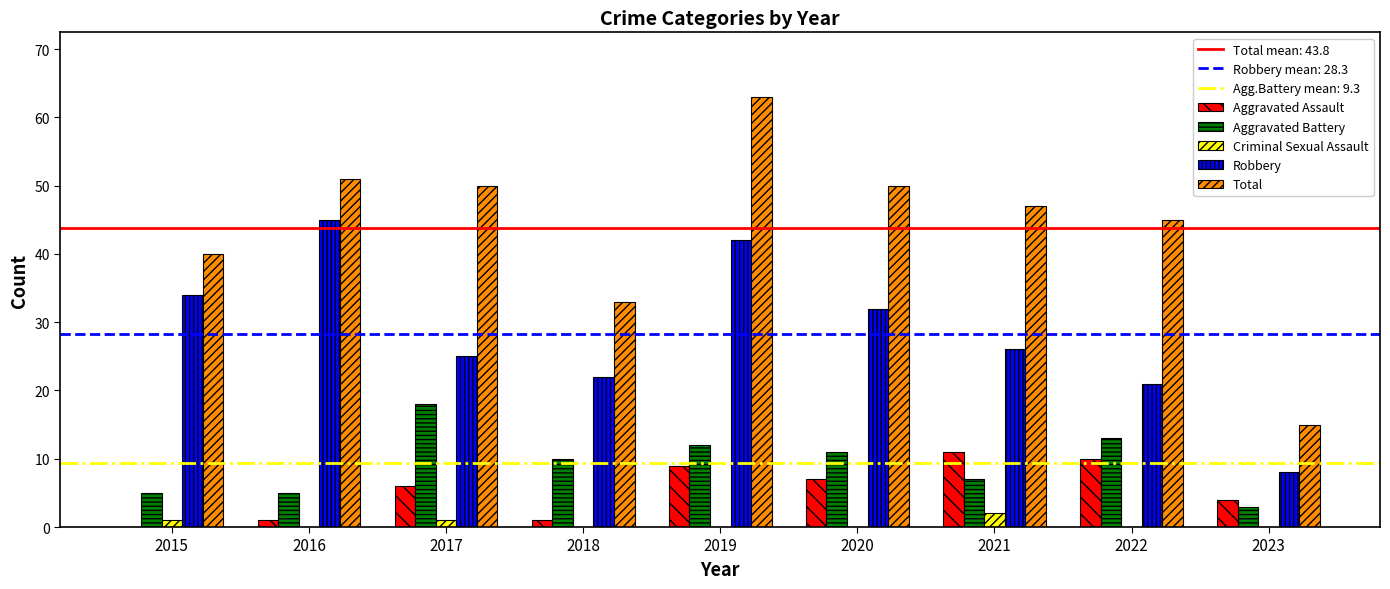

What is the sum of the Robbery values at 2020 and 2022?

53